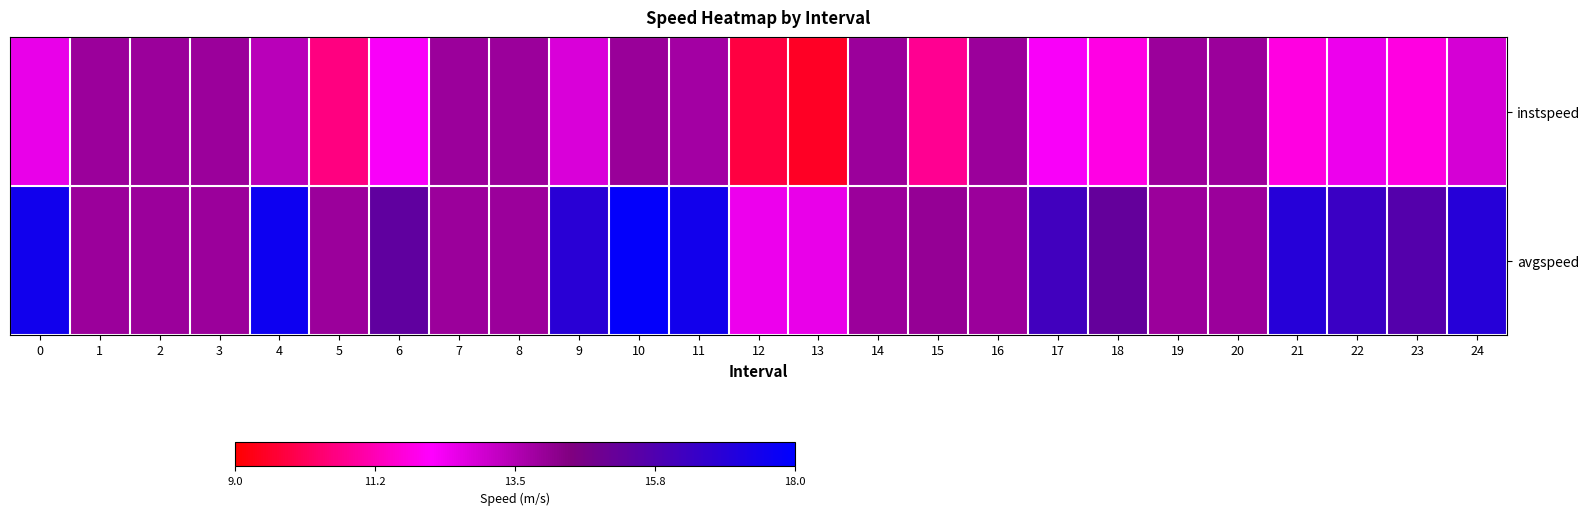

At which category is the sum across all series the highest?

10